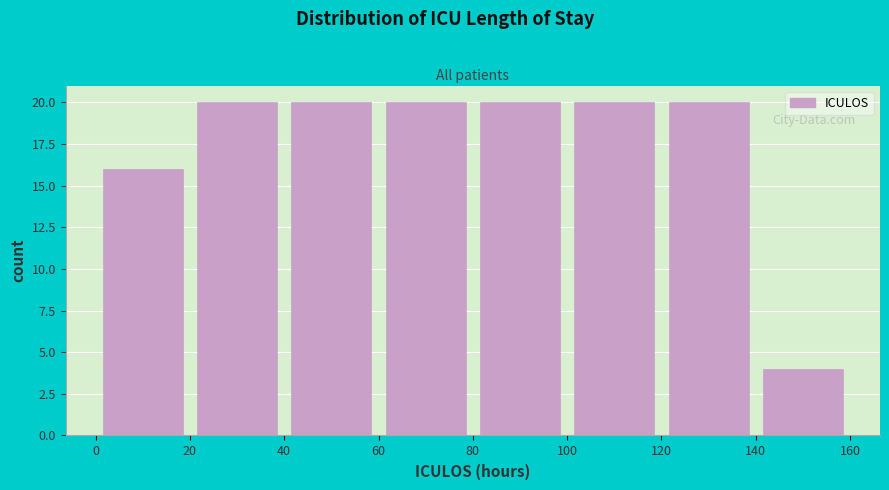

How tall is the bar that spans 140 to 160 on the x-axis? The values are not printed on the chart, so give them approximately, as read against the axis.

4